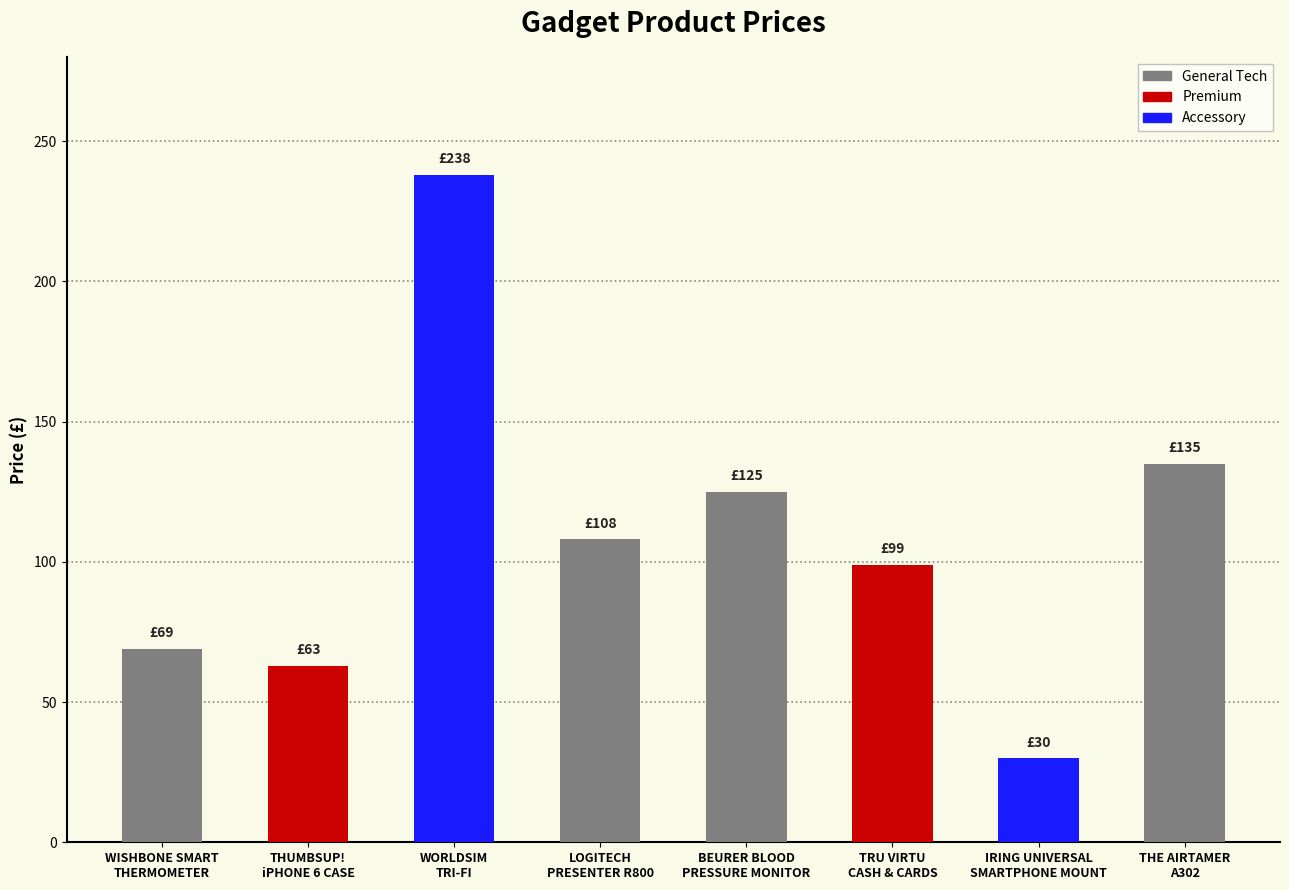

Rank the categories by value from lowest to highest.

IRING UNIVERSAL
SMARTPHONE MOUNT, THUMBSUP!
iPHONE 6 CASE, WISHBONE SMART
THERMOMETER, TRU VIRTU
CASH & CARDS, LOGITECH
PRESENTER R800, BEURER BLOOD
PRESSURE MONITOR, THE AIRTAMER
A302, WORLDSIM
TRI-FI